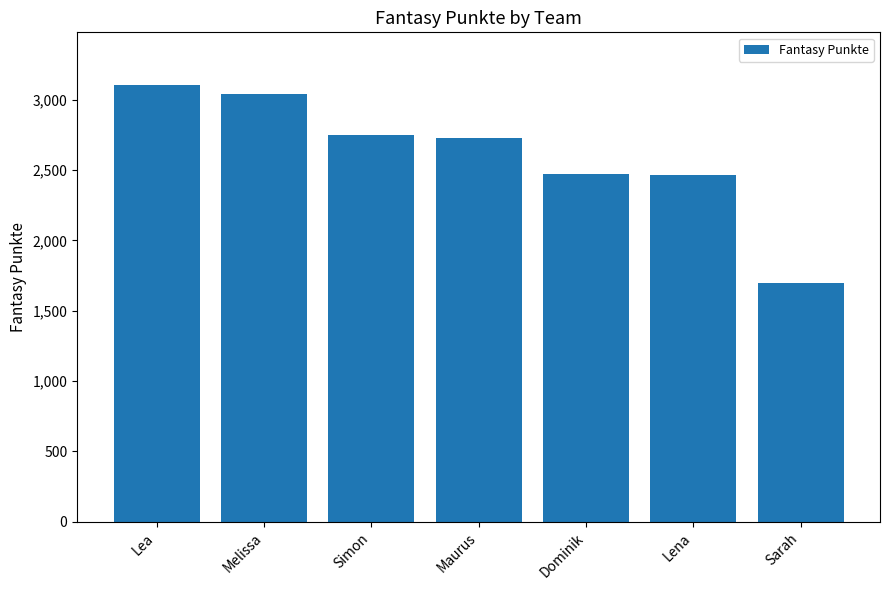

True or false: the data shows 846 at Maurus.

False